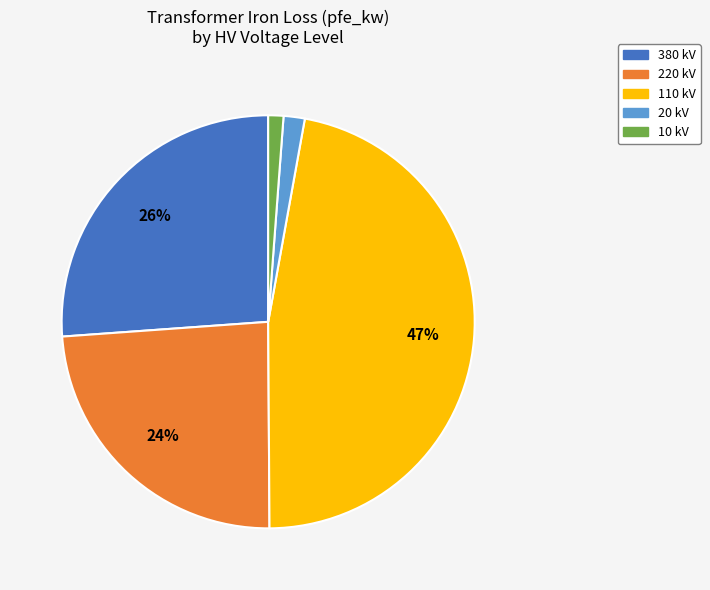

Do 10 kV and 220 kV together represent more than half of the pie?

No